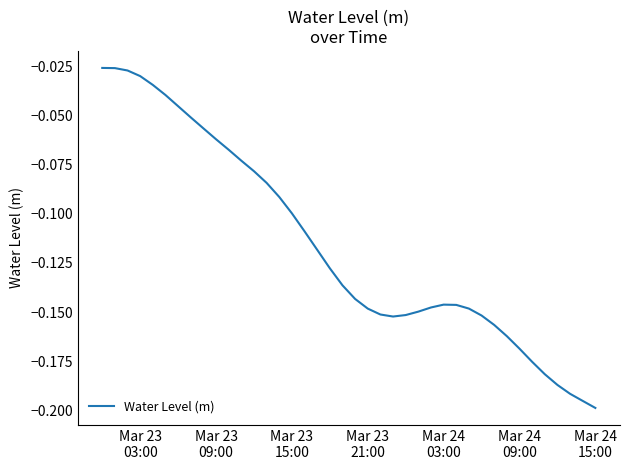

Does the chart have visible grid lines?

No